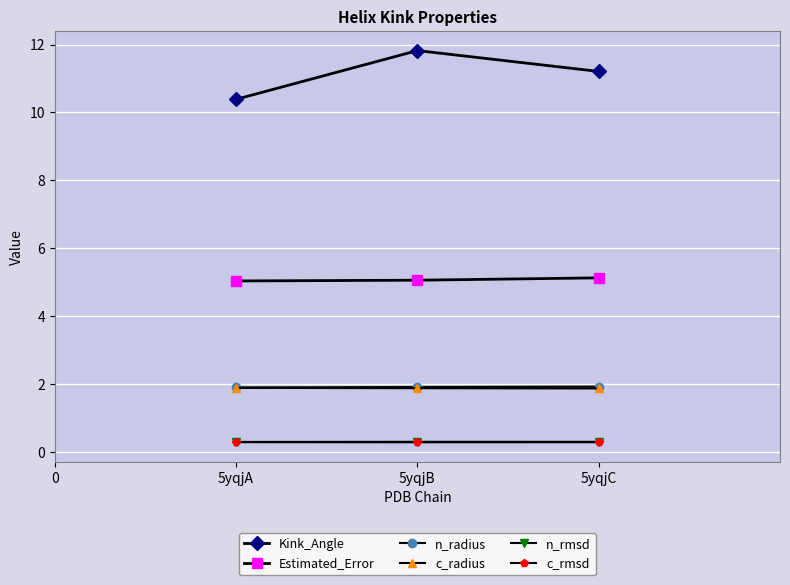

Between 5yqjA and 5yqjB, which series saw the biggest shift?

Kink_Angle